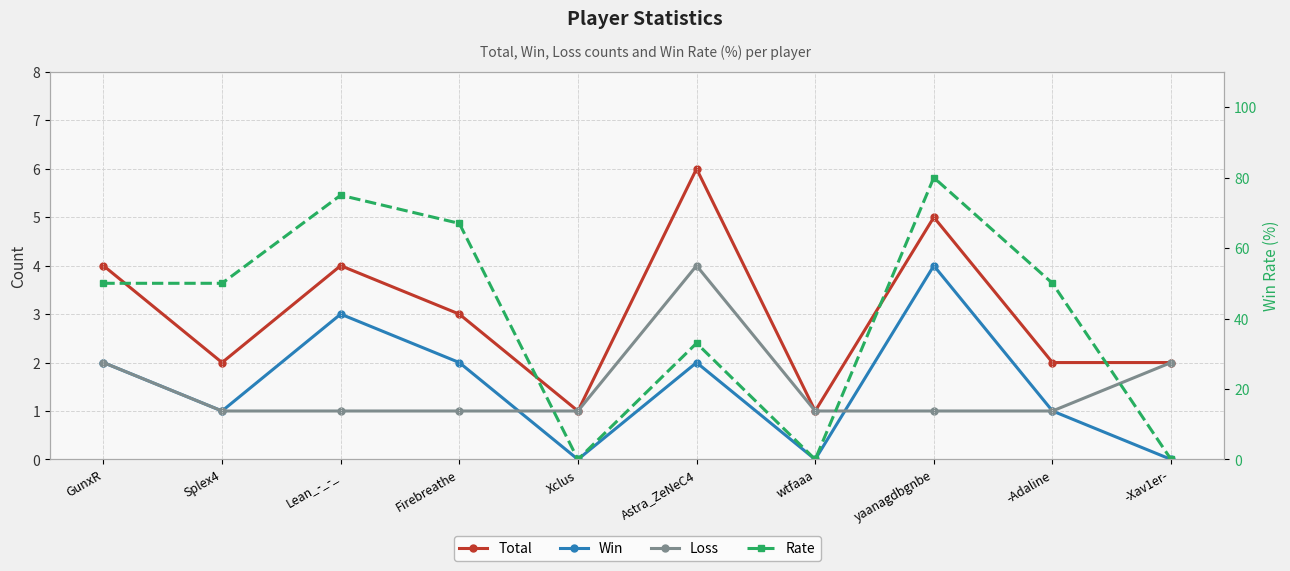

True or false: Loss and Total intersect in this chart.

False